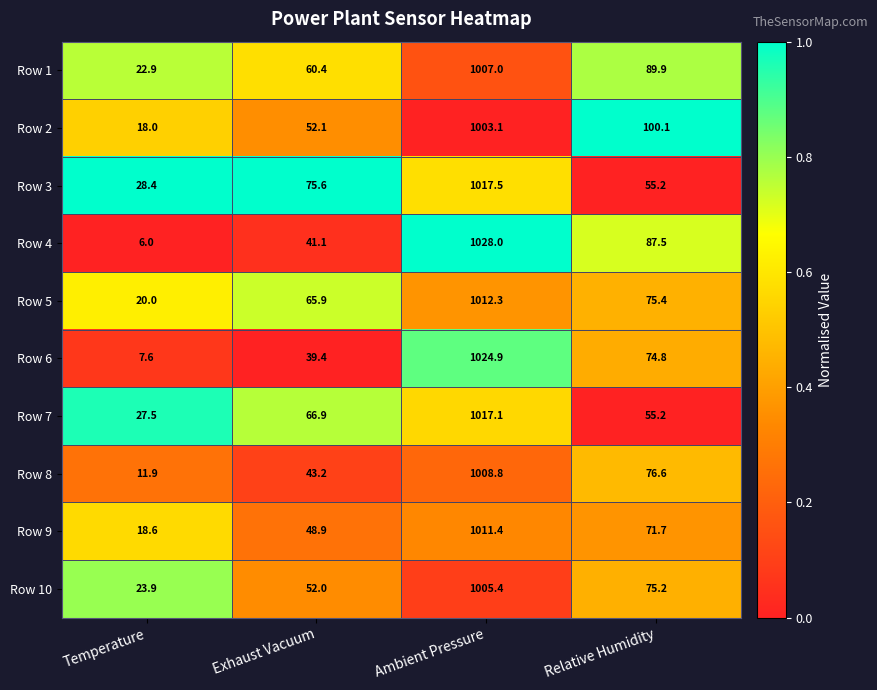

What is the spread (max minus min) of values at Relative Humidity?

44.9